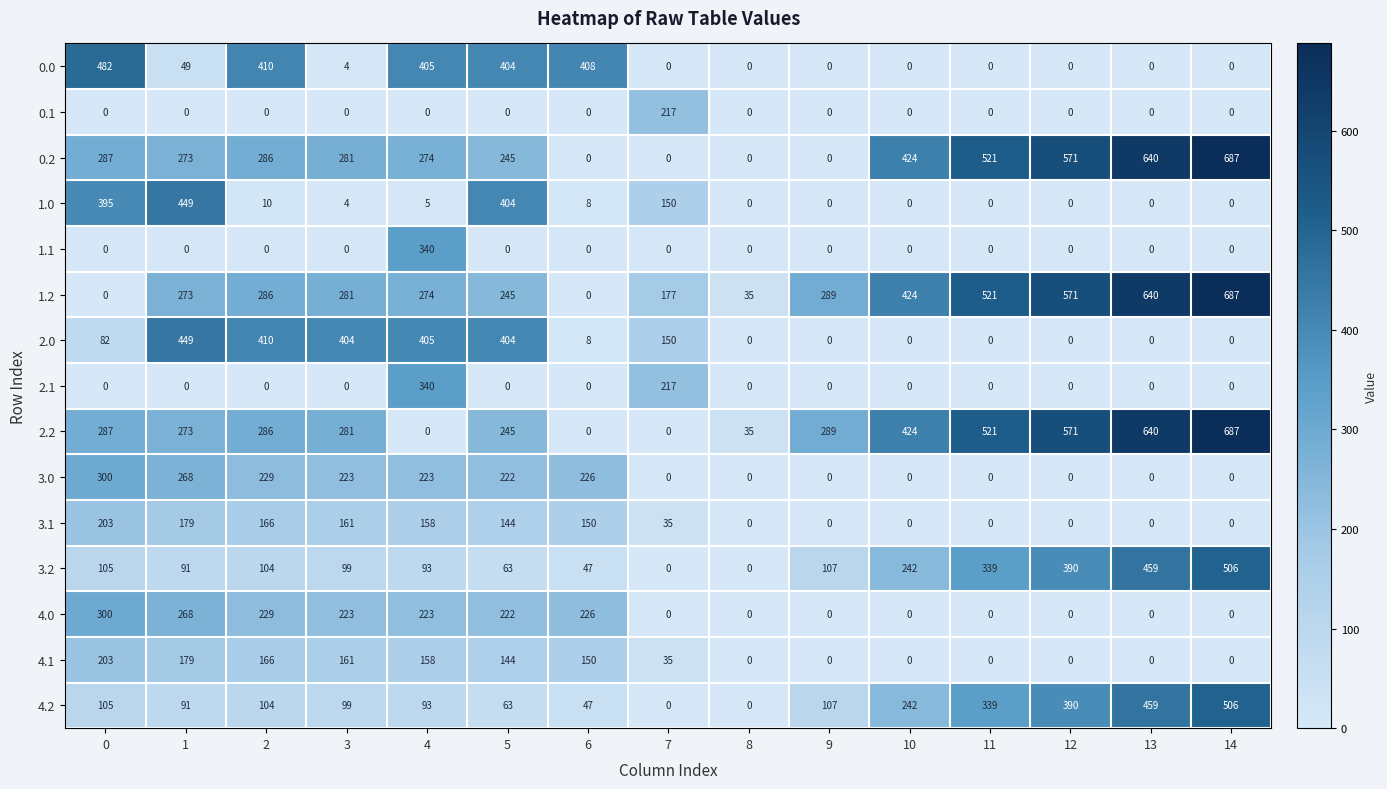

What is the spread (max minus min) of values at 14?

687